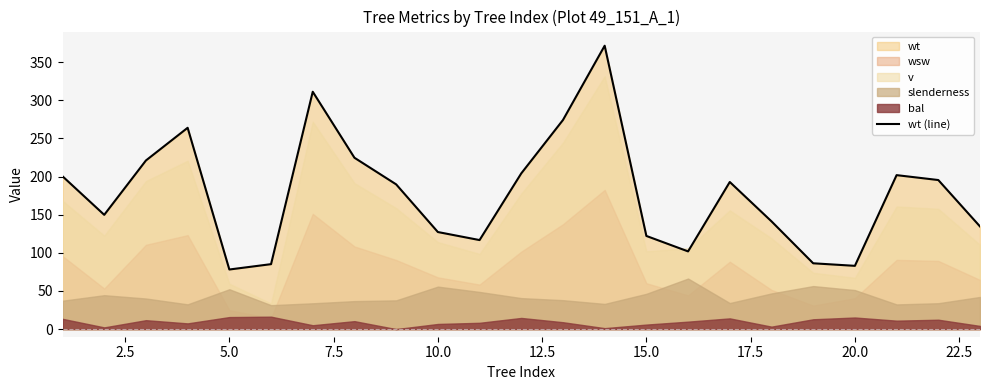

Reading right to left, extract all data points from this chart.

134.5	195.4	201.8	82.9	86.2	141.2	192.8	101.8	122.1	371.4	274.1	204.1	116.7	127.2	189.7	224.6	311.1	85.1	78.1	263.8	221.0	149.8	200.3